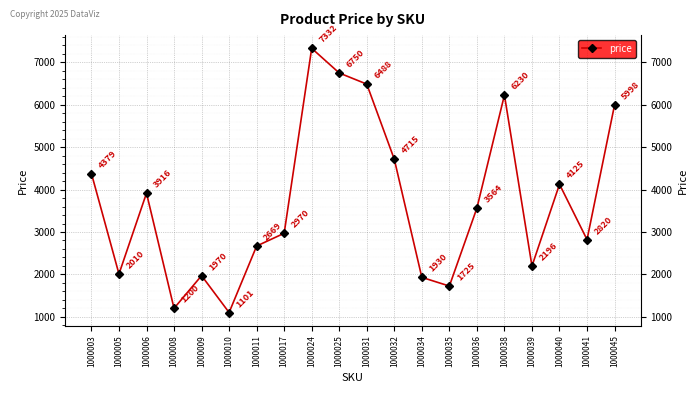

The chart shows a value of 4125 at 1000040. True or false?

True